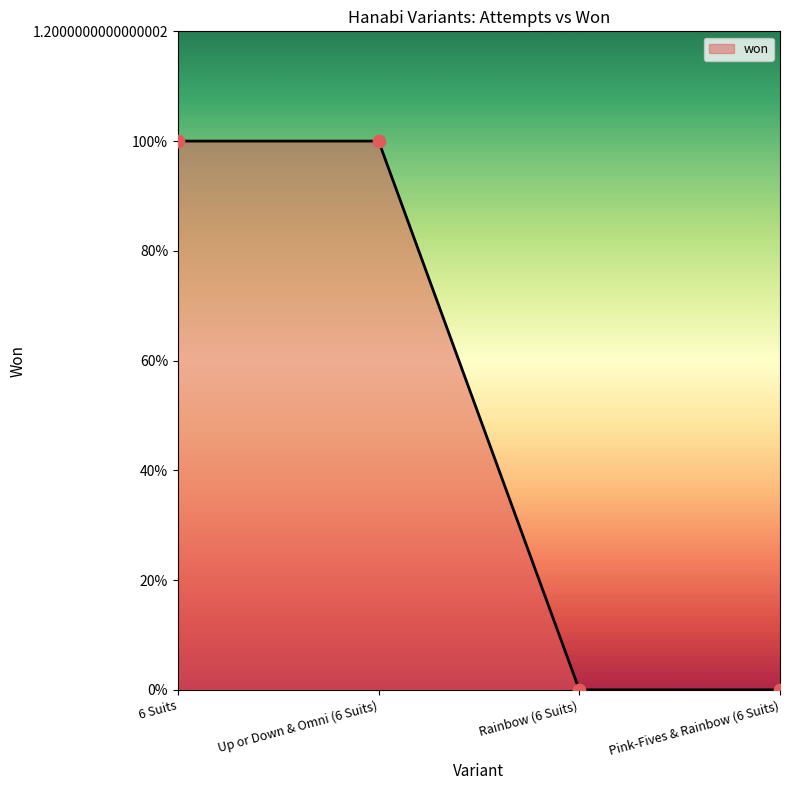

What is the change in value from 6 Suits to Pink-Fives & Rainbow (6 Suits)?

-1